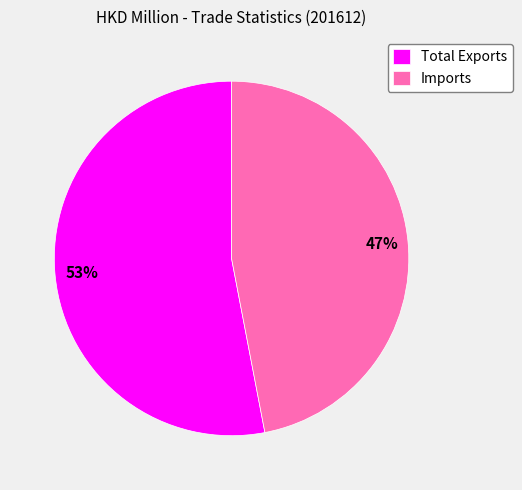

Do Total Exports and Imports together represent more than half of the pie?

Yes